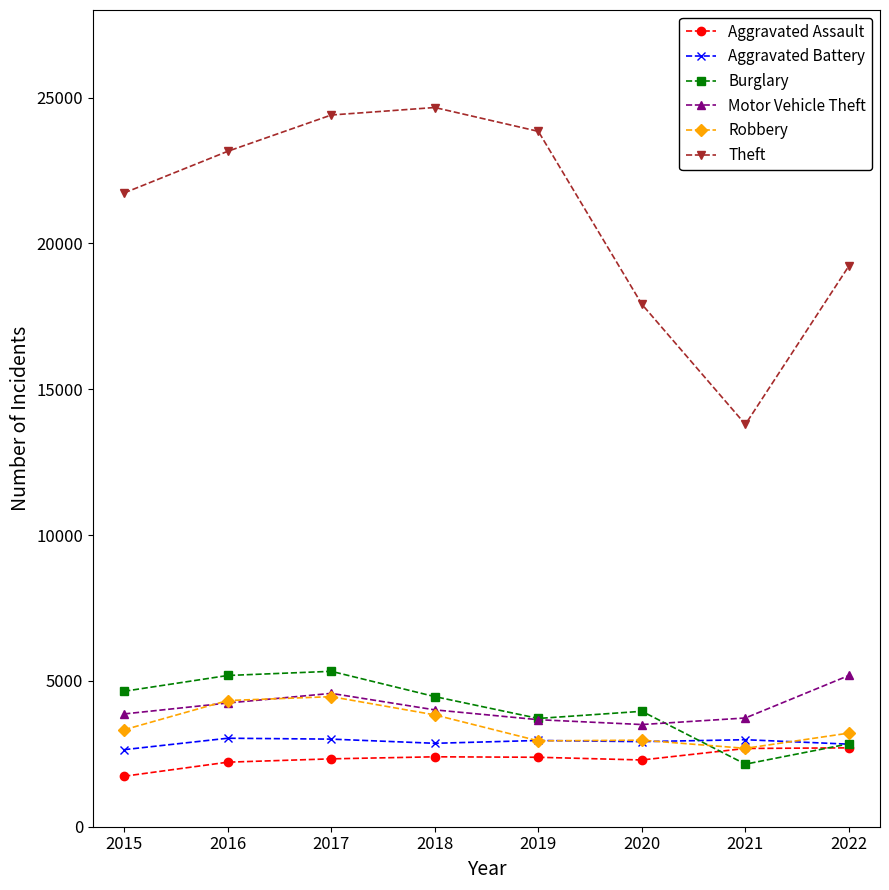

Does the chart have visible grid lines?

No